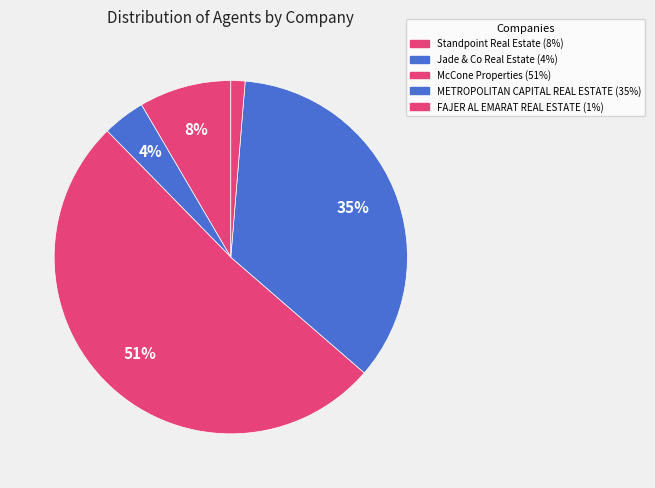

Approximately how many times larger is the value at METROPOLITAN CAPITAL REAL ESTATE compared to Standpoint Real Estate?

4.2